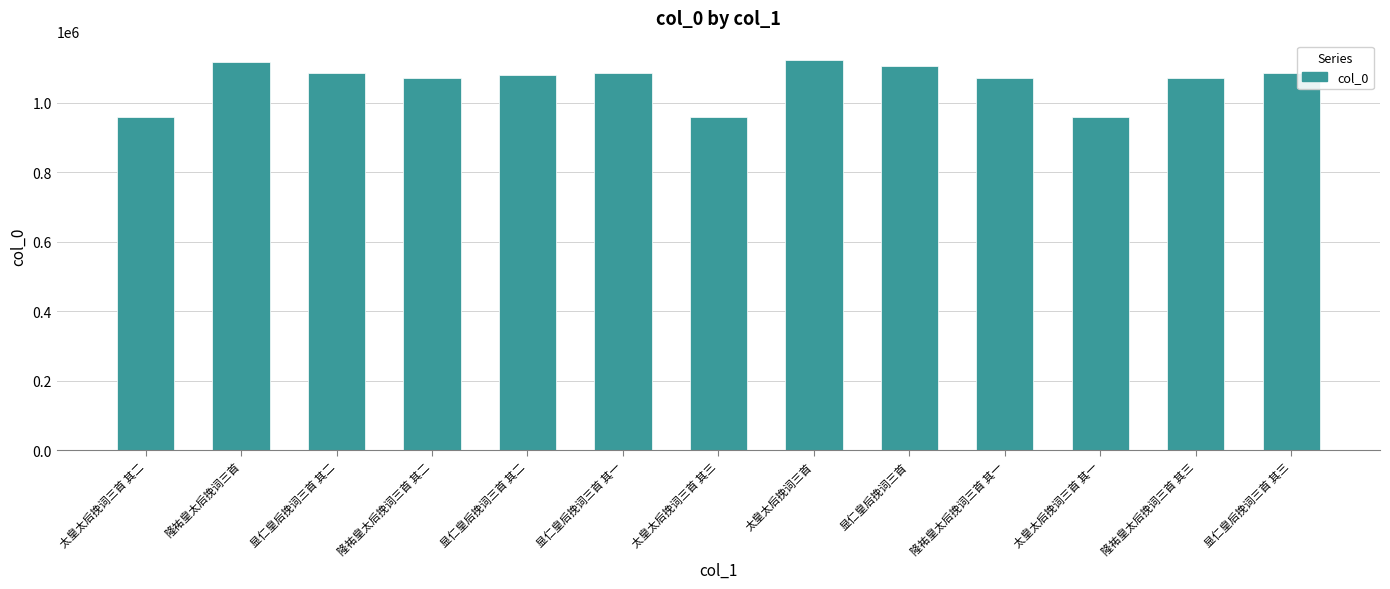

Count the number of data series in this chart.

1